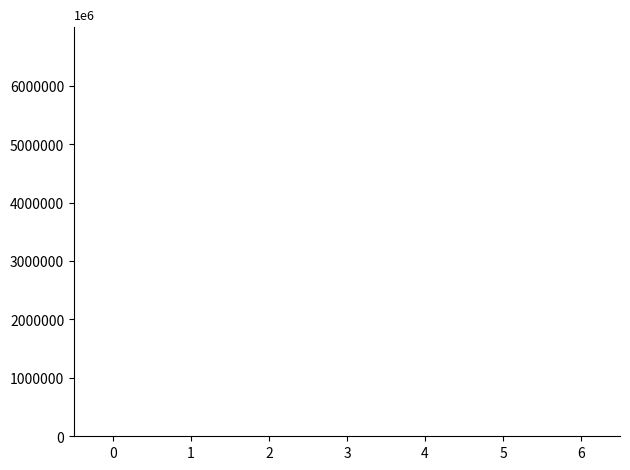

What is the sum of all values?

308